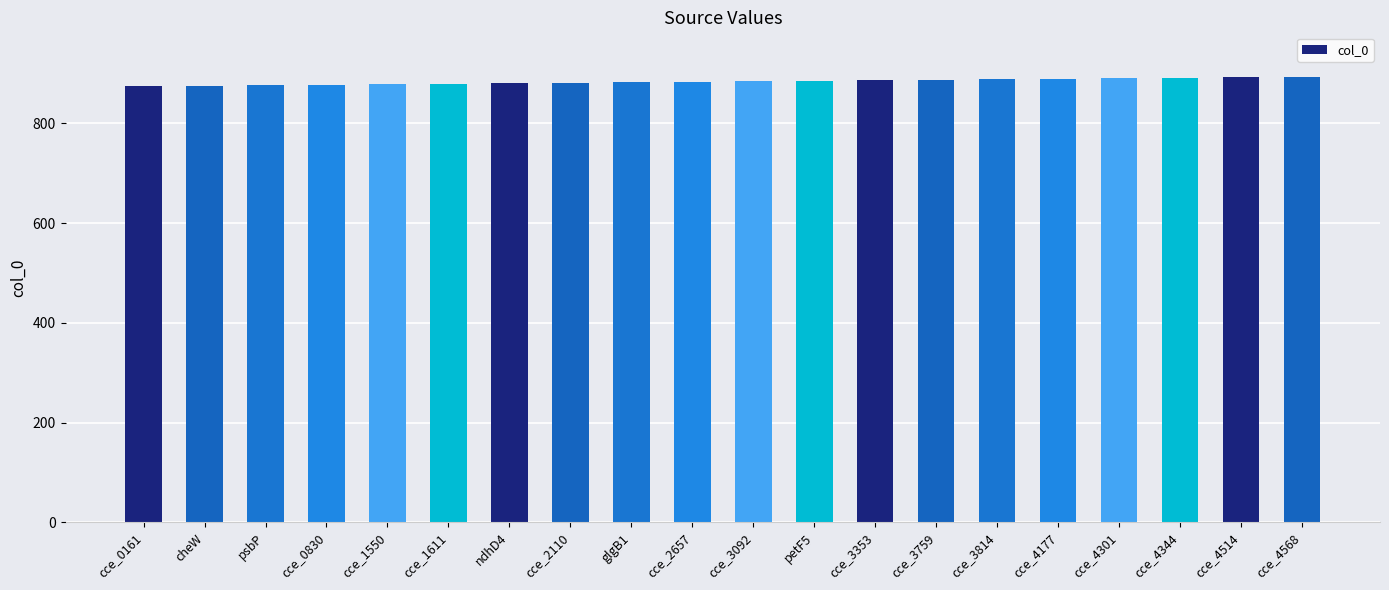

What is the change in value from cce_0830 to cce_4514?

+15